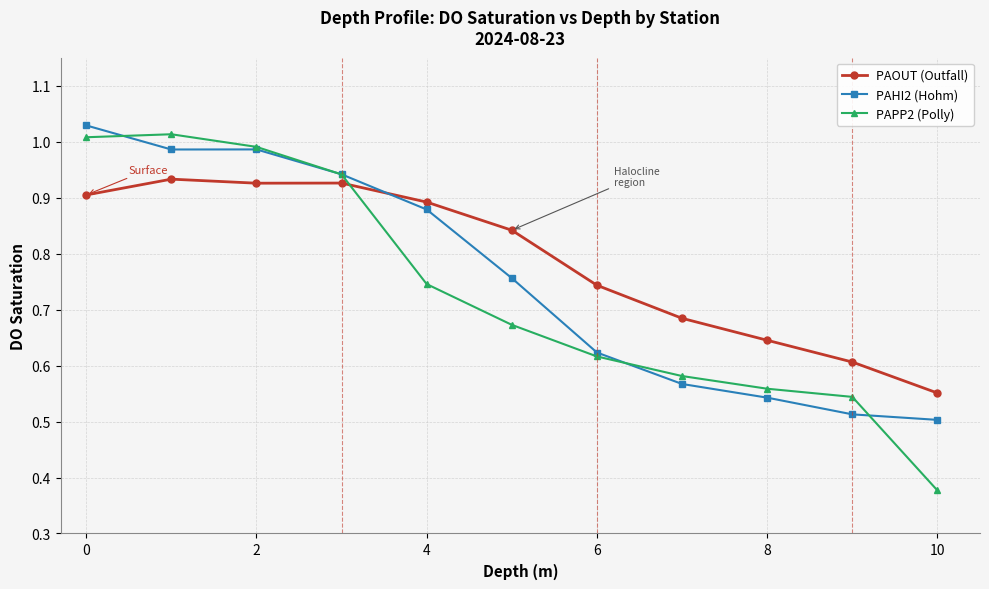

Which series has the widest spread of values?

PAPP2 (Polly)